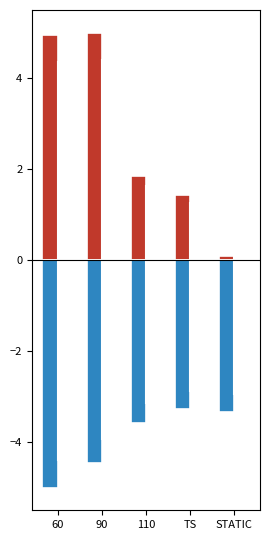

What is the label of the 2nd bar from the right?

TS